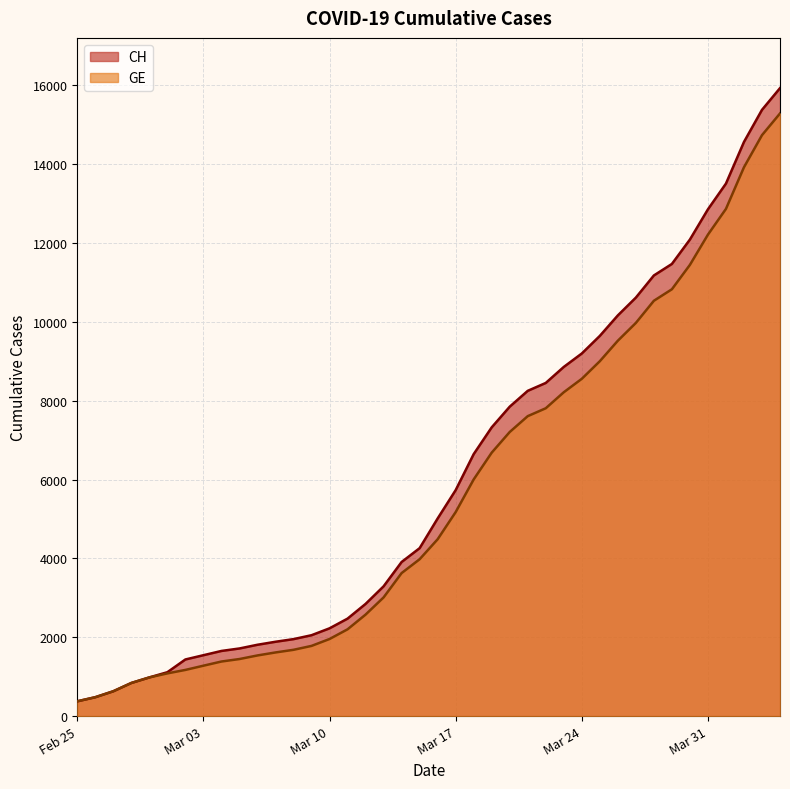

True or false: CH and GE intersect in this chart.

False